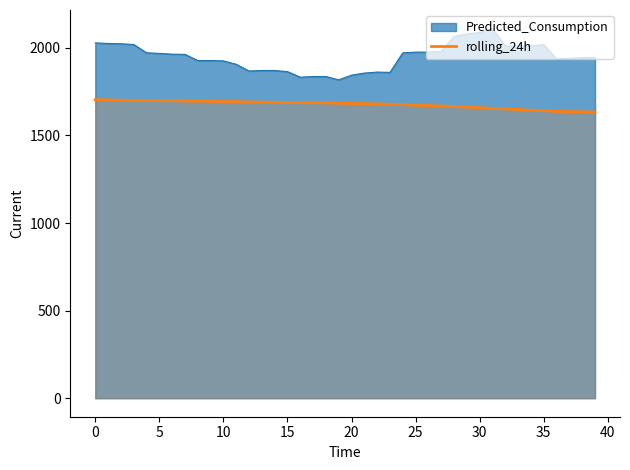

How many series are shown in this chart?

2